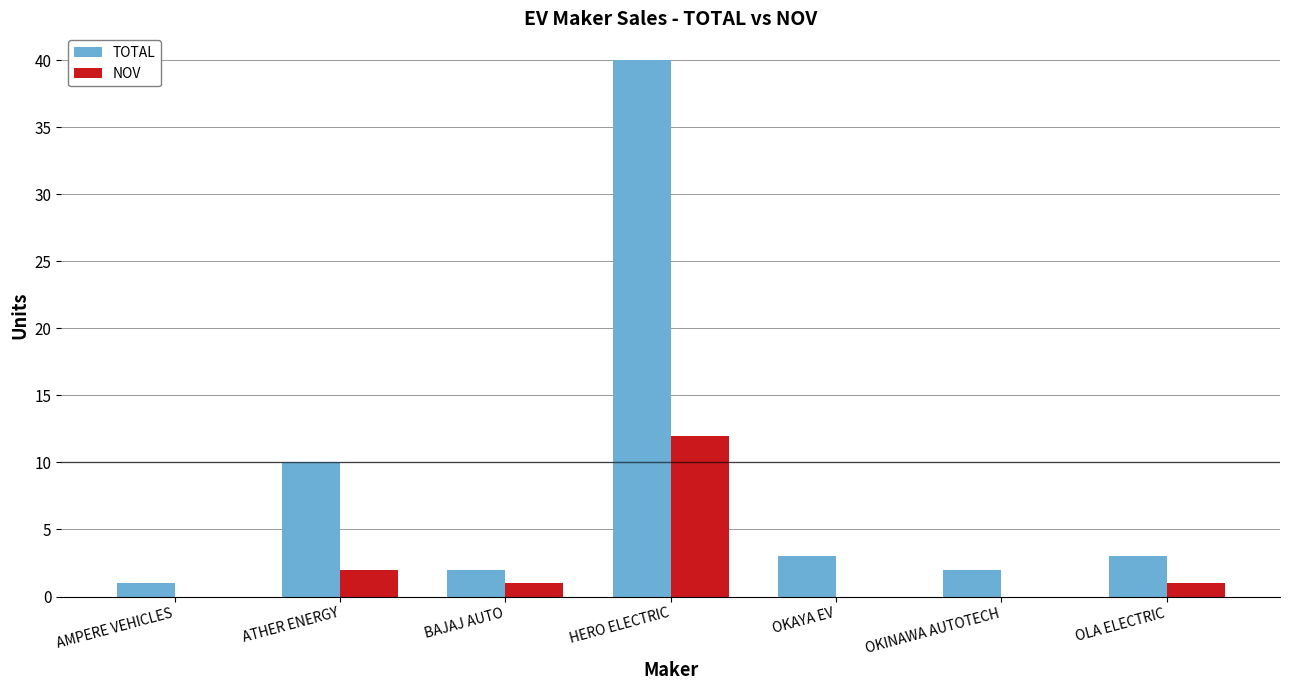

Which category has the highest value in the TOTAL series?

HERO ELECTRIC